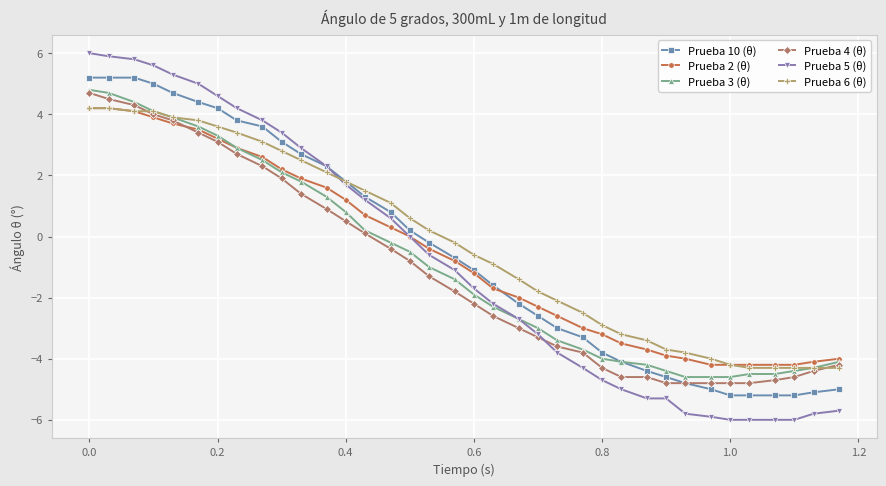

Which series has the largest range (max minus min)?

Prueba 5 (θ)